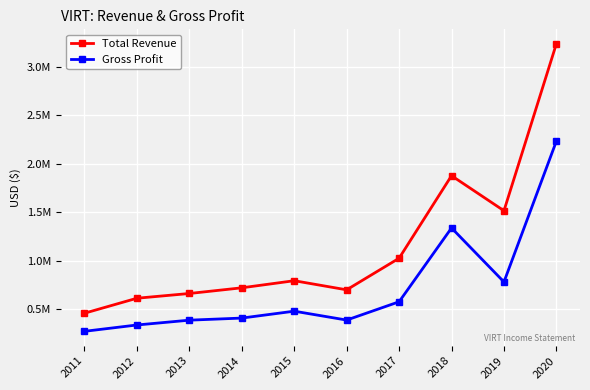

Does the chart have visible grid lines?

Yes